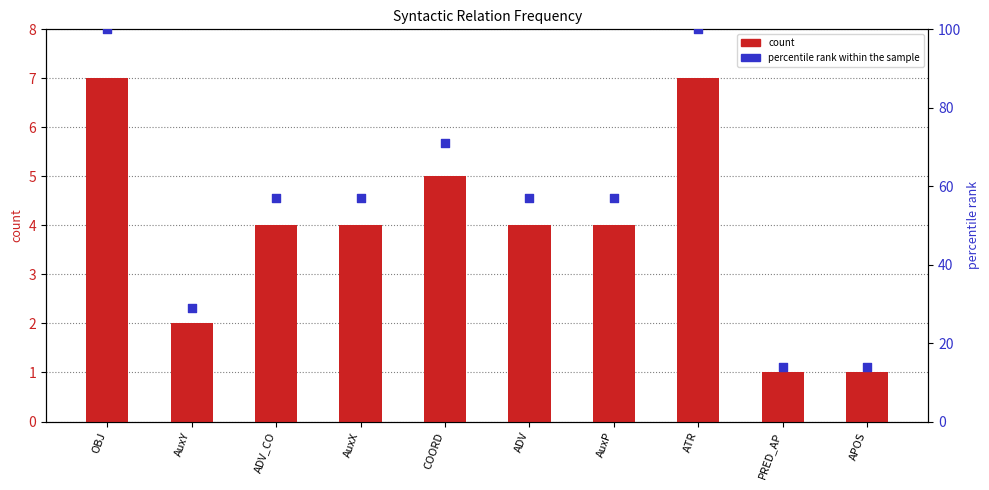

Is the value of percentile rank within the sample at COORD greater than the value of count at OBJ?

Yes